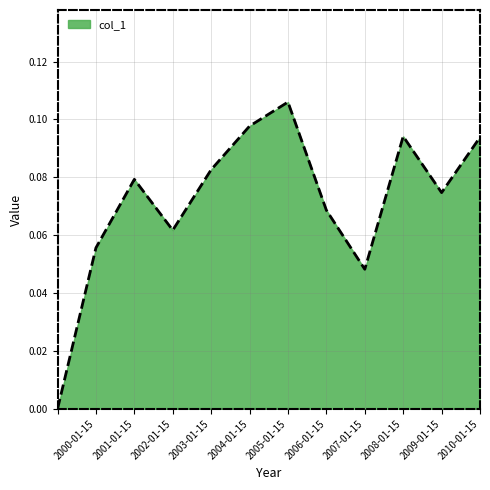

List the labels in order of value, smallest first.

, 2007-01-15, 2000-01-15, 2002-01-15, 2006-01-15, 2009-01-15, 2001-01-15, 2003-01-15, 2010-01-15, 2008-01-15, 2004-01-15, 2005-01-15